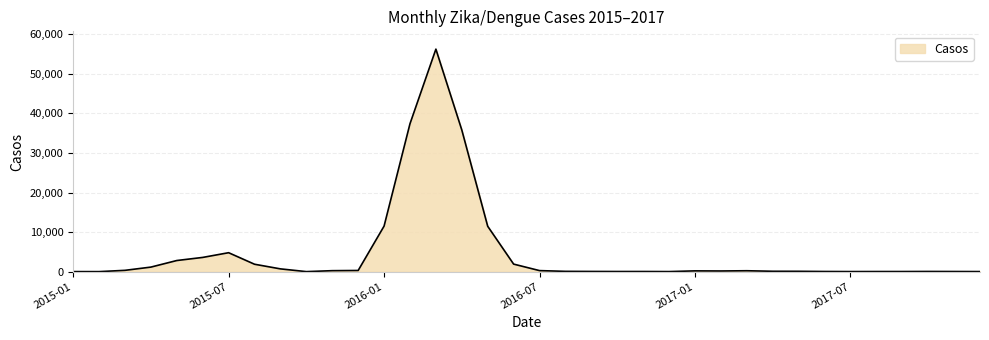

What is the greatest value displayed?

56254